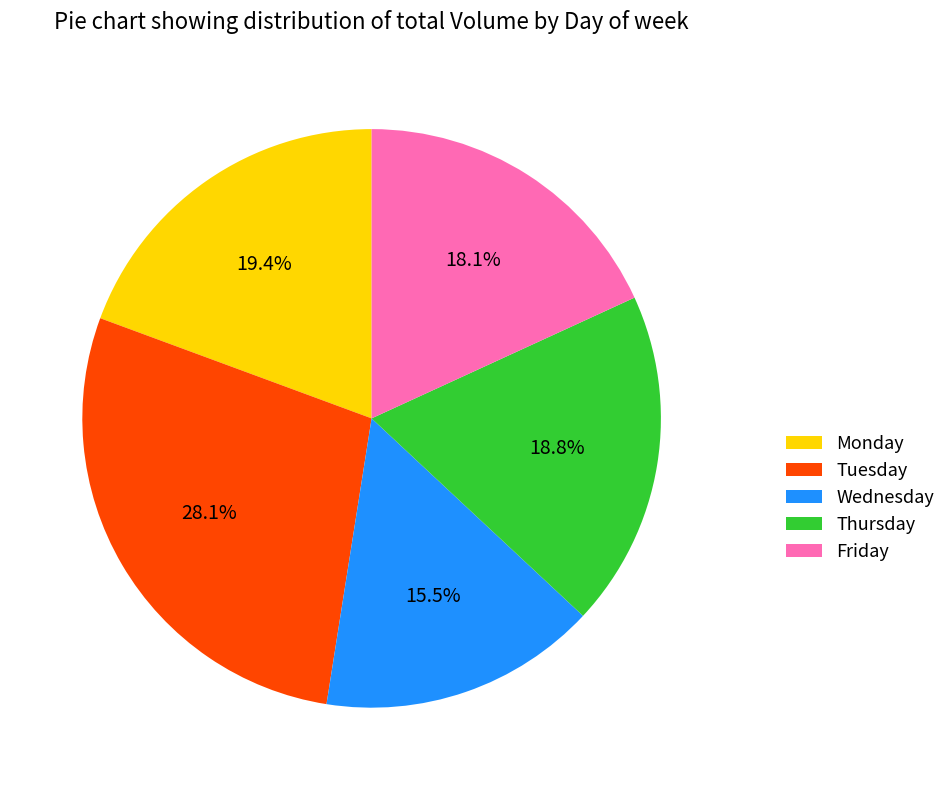

What percentage is the Tuesday slice, to the nearest percent?

28%